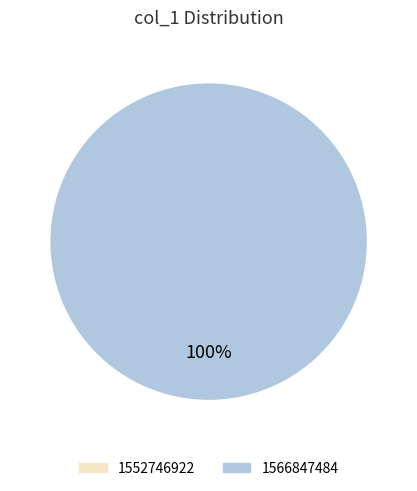

How many slices are in this pie chart?

2